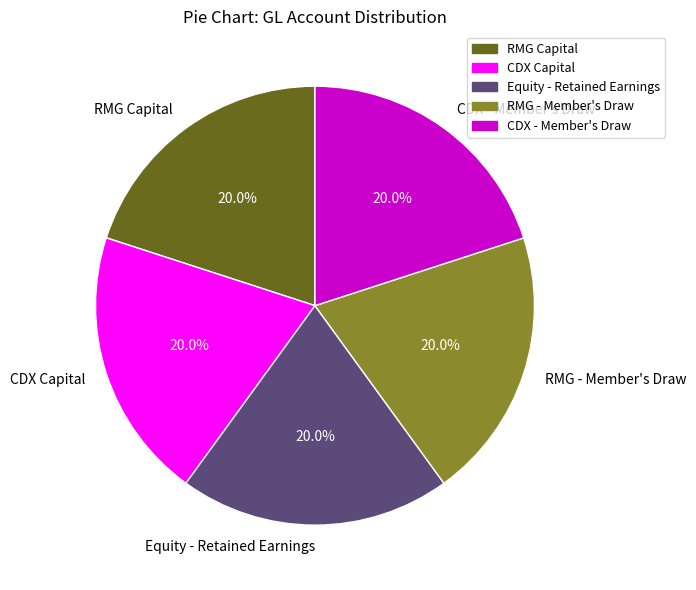

What percentage is NOT represented by RMG - Member's Draw?

80.0%